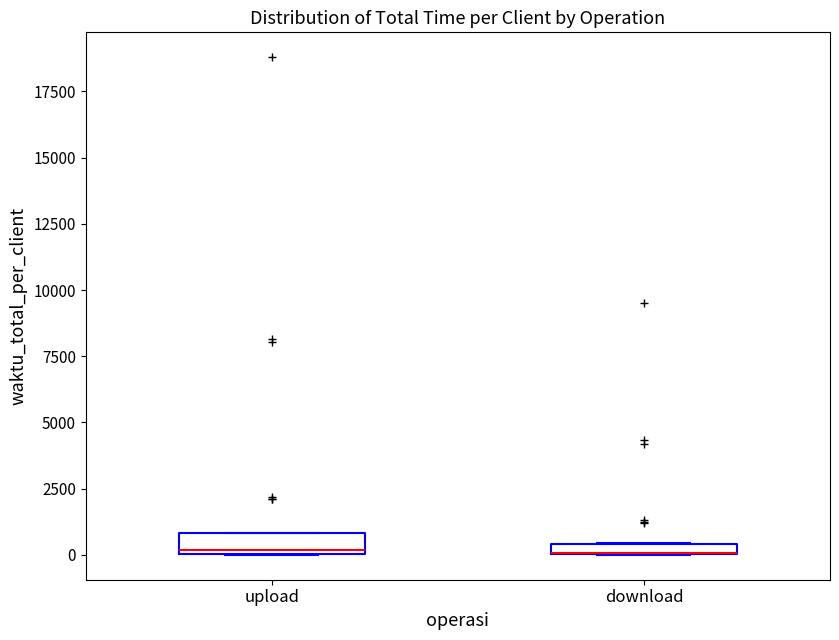

Where is the upper edge of the box for upload on the y-axis? The values are not printed on the chart, so give them approximately, as read against the axis.

1000